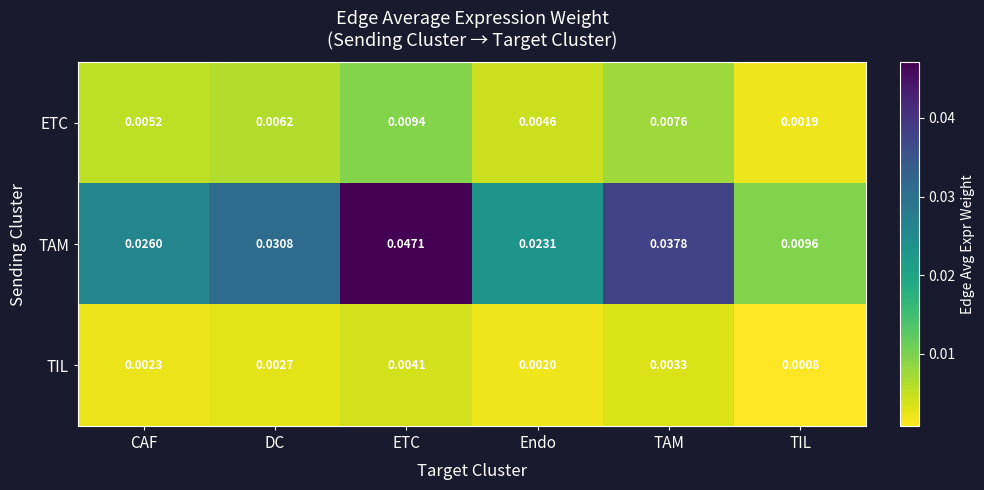

Rank the categories by TIL value from lowest to highest.

TIL, Endo, CAF, DC, TAM, ETC